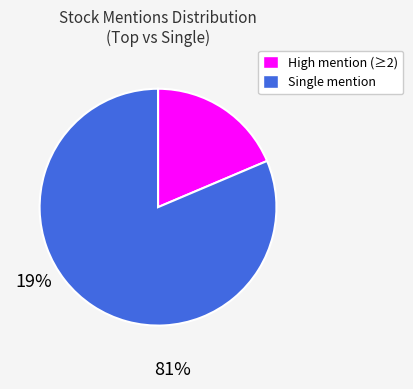

Is there a majority slice in this chart?

Yes